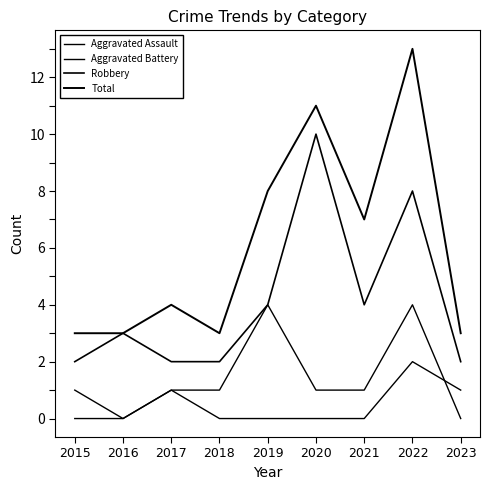

Reading right to left, extract all data points from this chart.

Aggravated Assault: 1	2	0	0	0	0	1	0	0
Aggravated Battery: 0	4	1	1	4	1	1	0	1
Robbery: 2	8	4	10	4	2	2	3	2
Total: 3	13	7	11	8	3	4	3	3